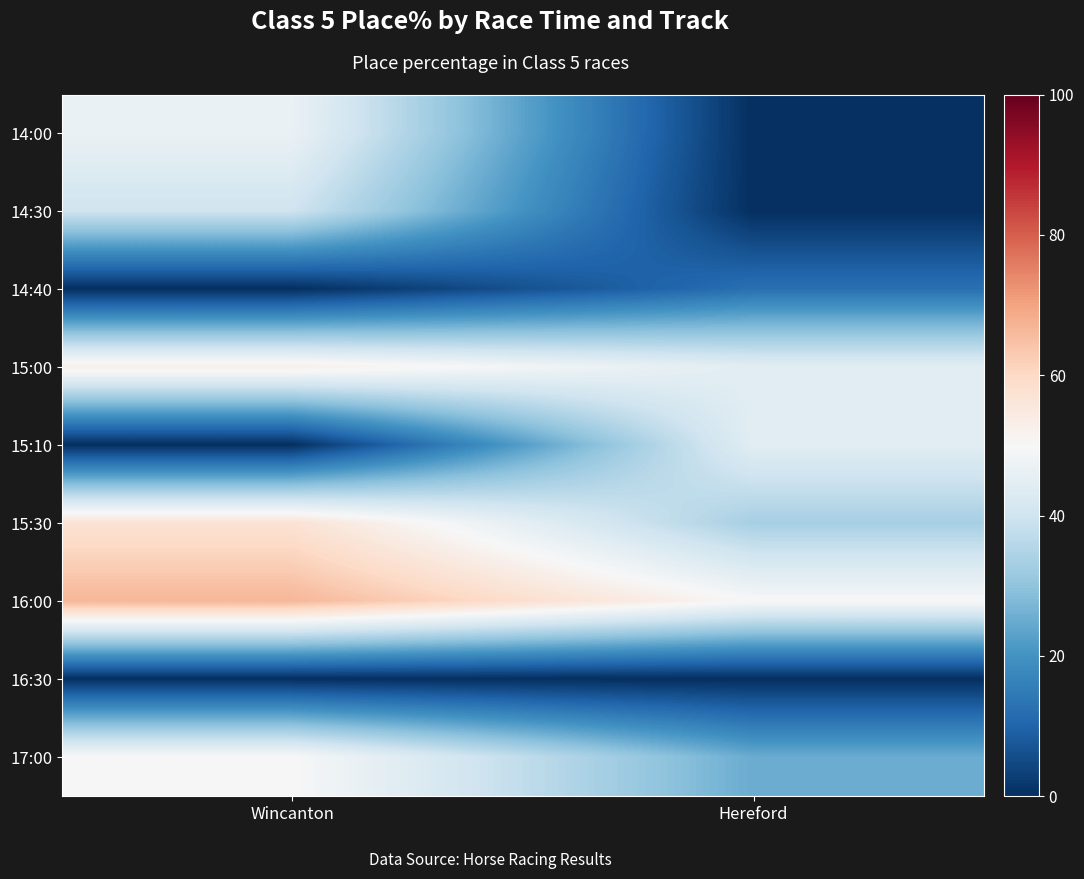

Rank the series by their maximum value, from lowest to highest.

16:30, 14:40, 14:30, 15:10, 14:00, 17:00, 15:00, 15:30, 16:00